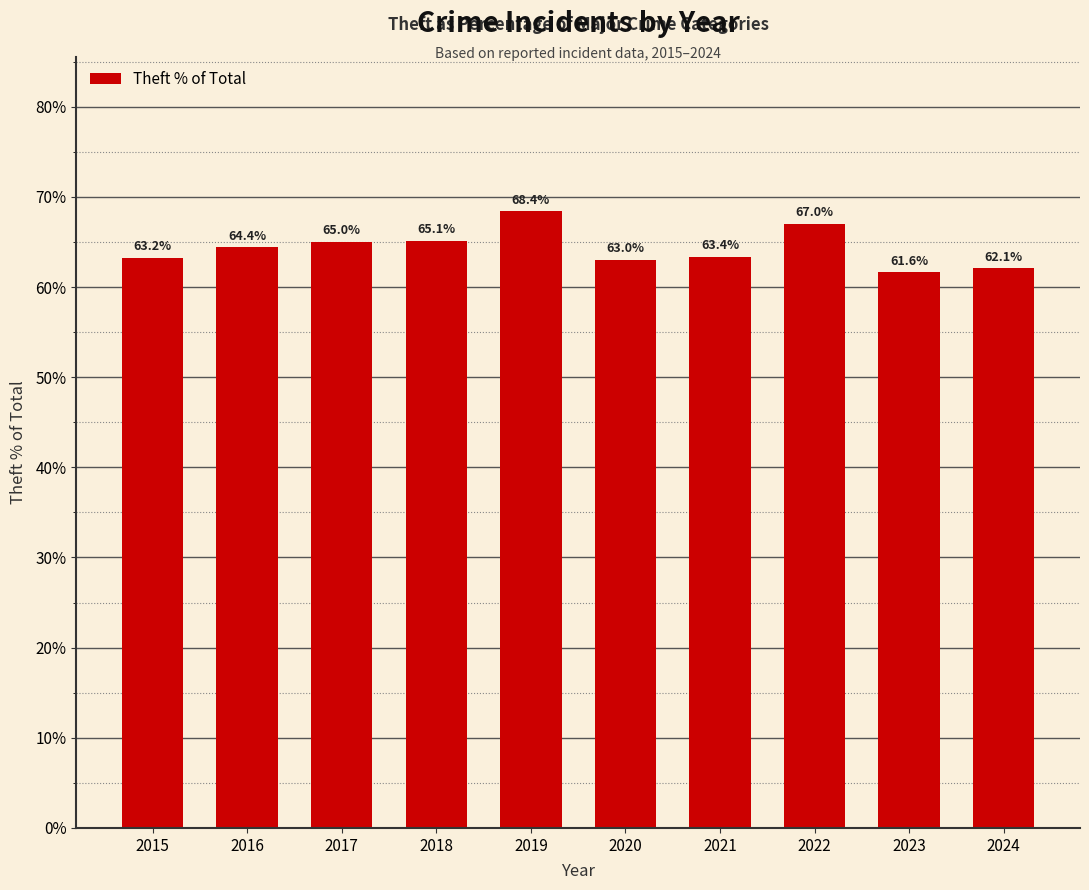

Reading right to left, list all the values displayed in this chart.

2024=62.1	2023=61.6	2022=67.0	2021=63.4	2020=63.0	2019=68.4	2018=65.1	2017=65.0	2016=64.4	2015=63.2